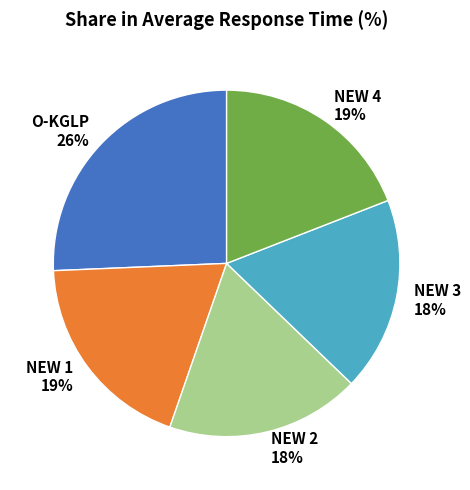

Does NEW 2 18% represent more than half of the total?

No